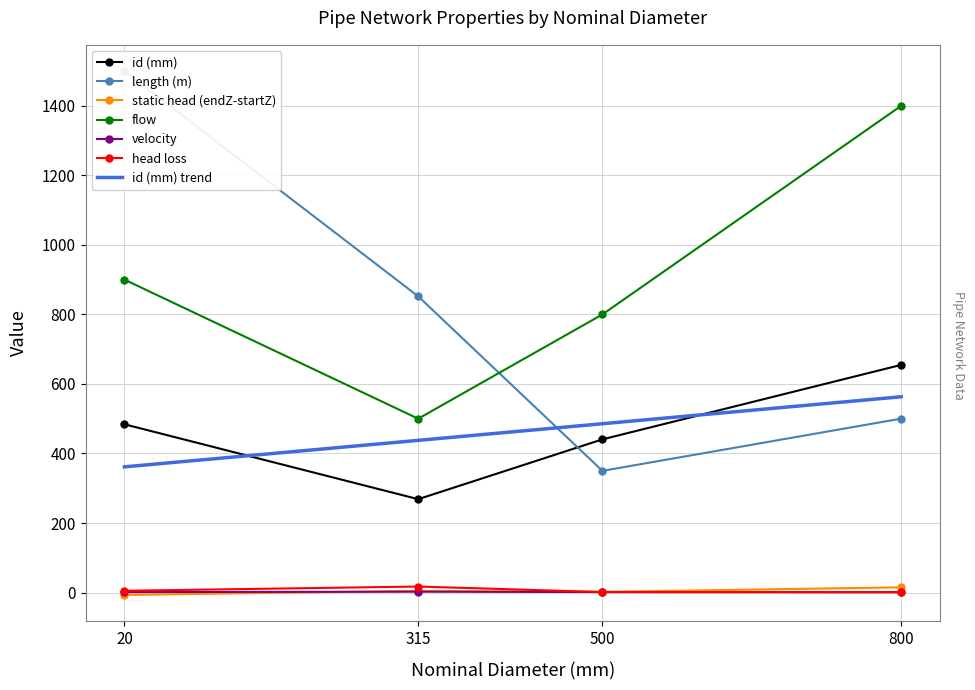

Rank the series at Pipe 3 from highest to lowest value.

flow, id (mm), length (m), static head (endZ-startZ), head loss, velocity